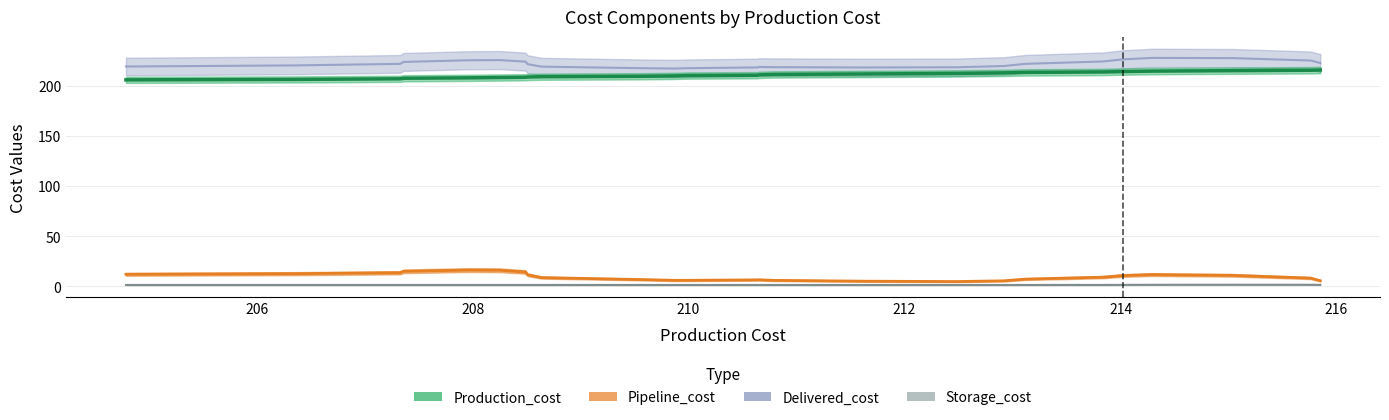

Which series has the largest range (max minus min)?

Pipeline_cost